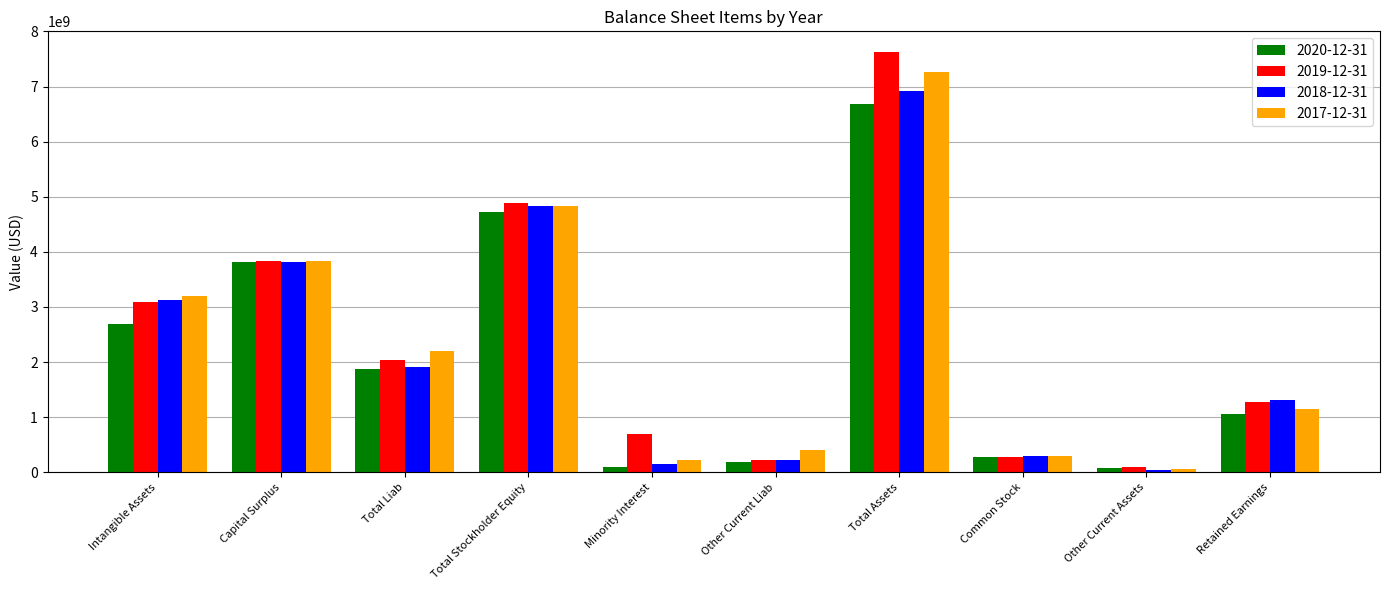

Does the chart contain any negative values?

No